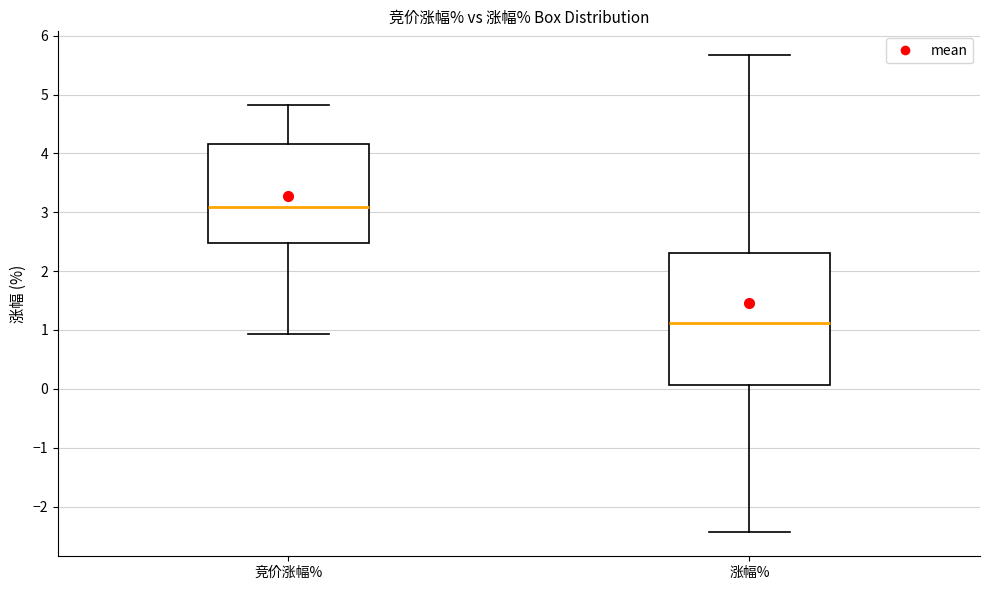

Which box has the highest median line?

竞价涨幅%